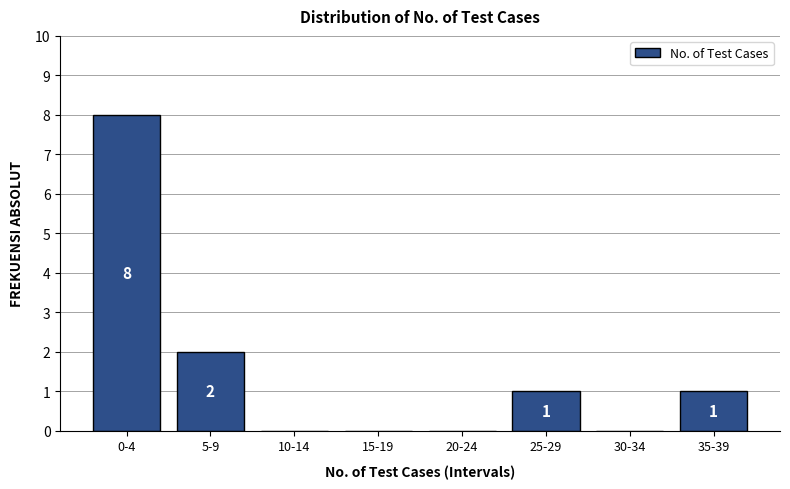

Reading left to right, list all the values displayed in this chart.

0-4=8	5-9=2	10-14=0	15-19=0	20-24=0	25-29=1	30-34=0	35-39=1